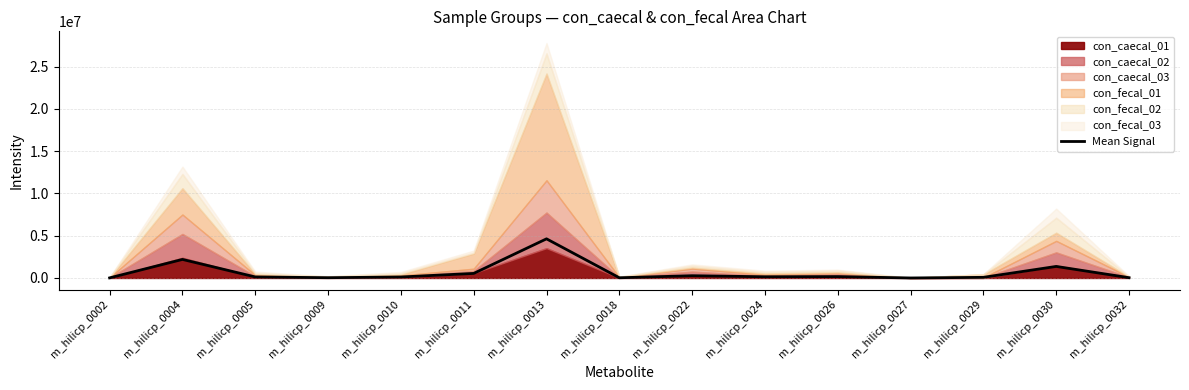

What is the average value?

649894.6